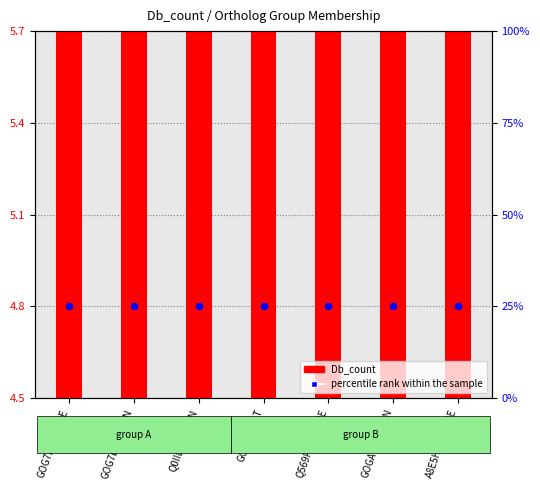

What are all the series names shown in the legend?

Db_count, percentile rank within the sample